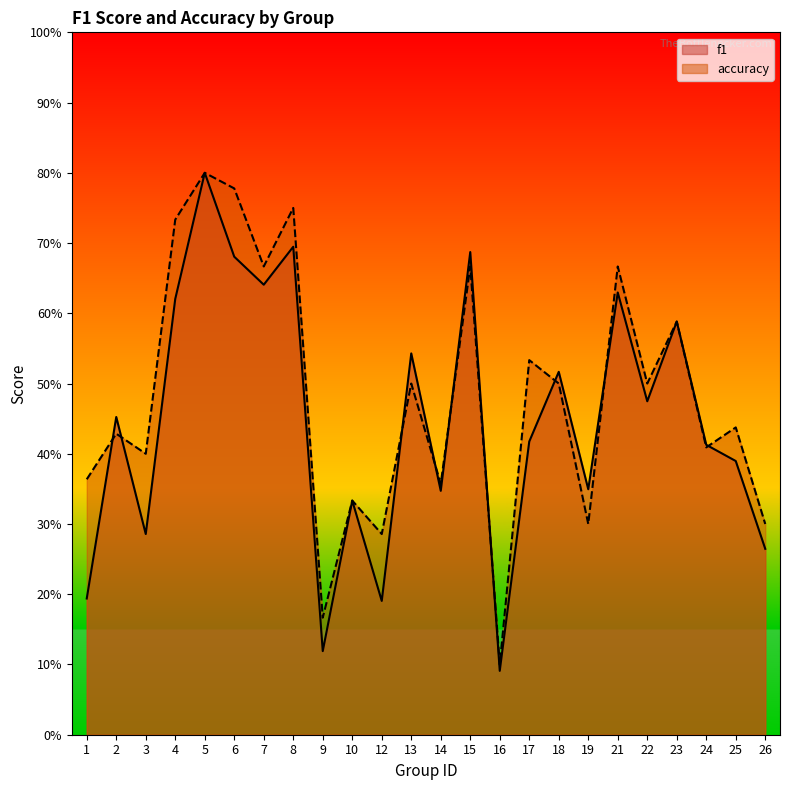

At how many categories does at least one series exceed 0?

24